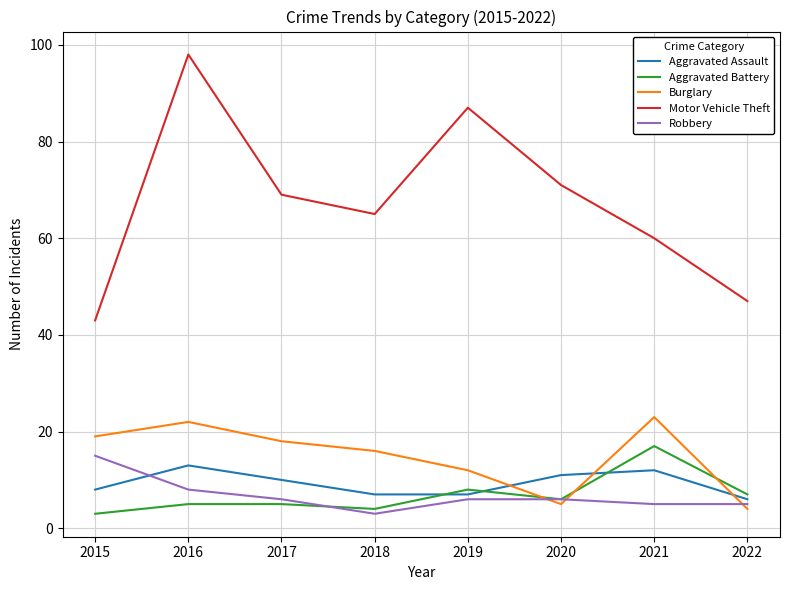

Rank the series by their maximum value, from highest to lowest.

Motor Vehicle Theft, Burglary, Aggravated Battery, Robbery, Aggravated Assault